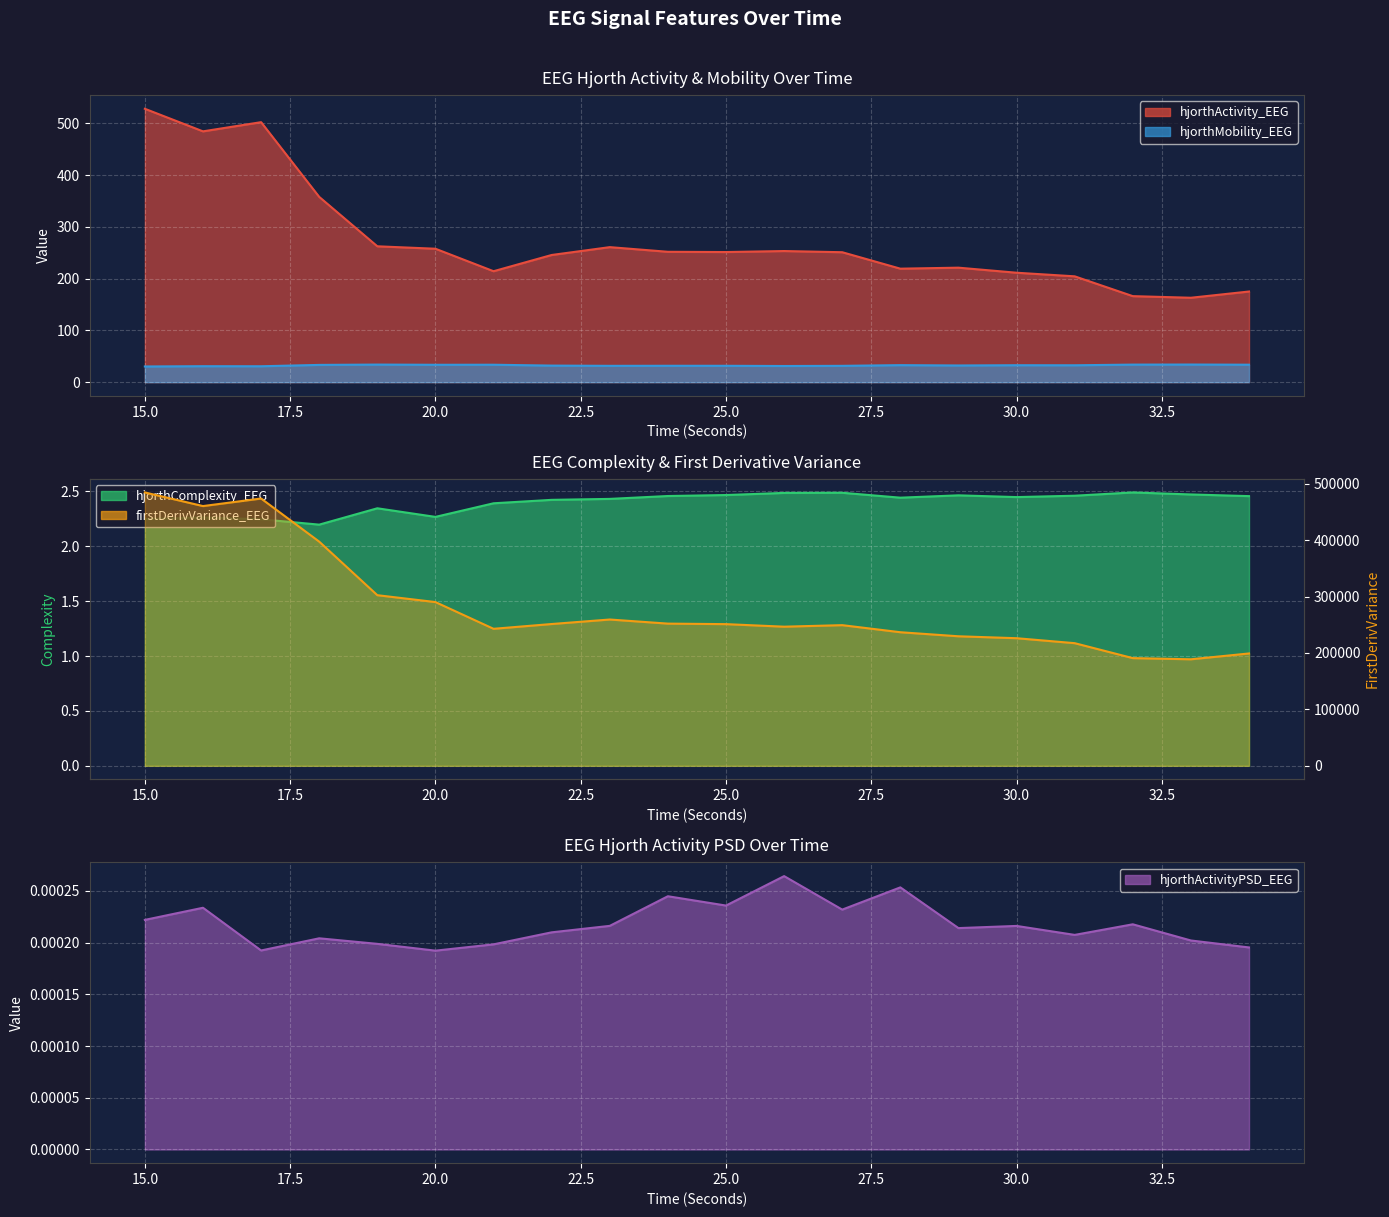

The value of hjorthComplexity_EEG at 18 is 3.0. True or false?

False